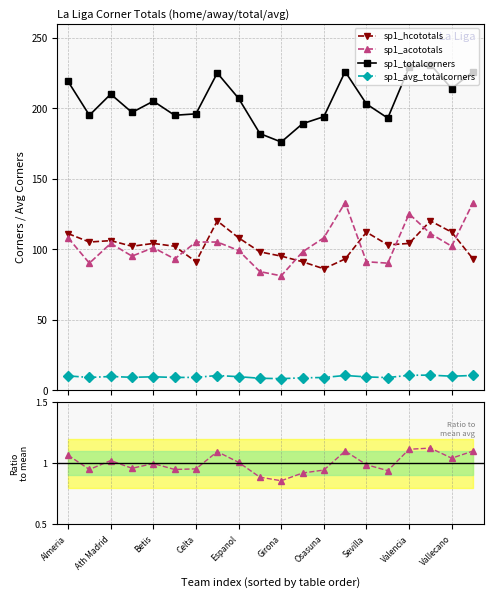

Count the number of categories in the chart.

20